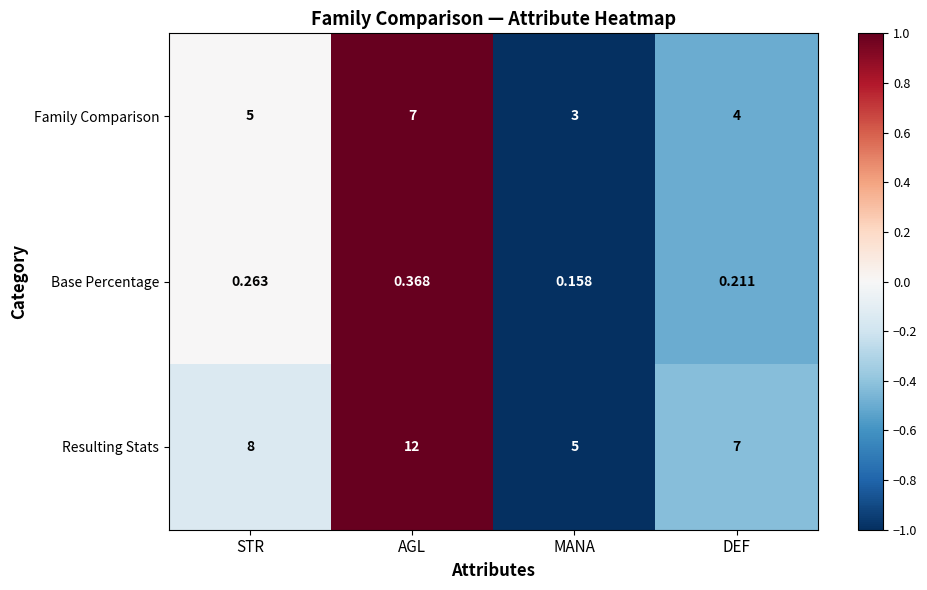

Which category has the lowest value in the Base Percentage series?

MANA